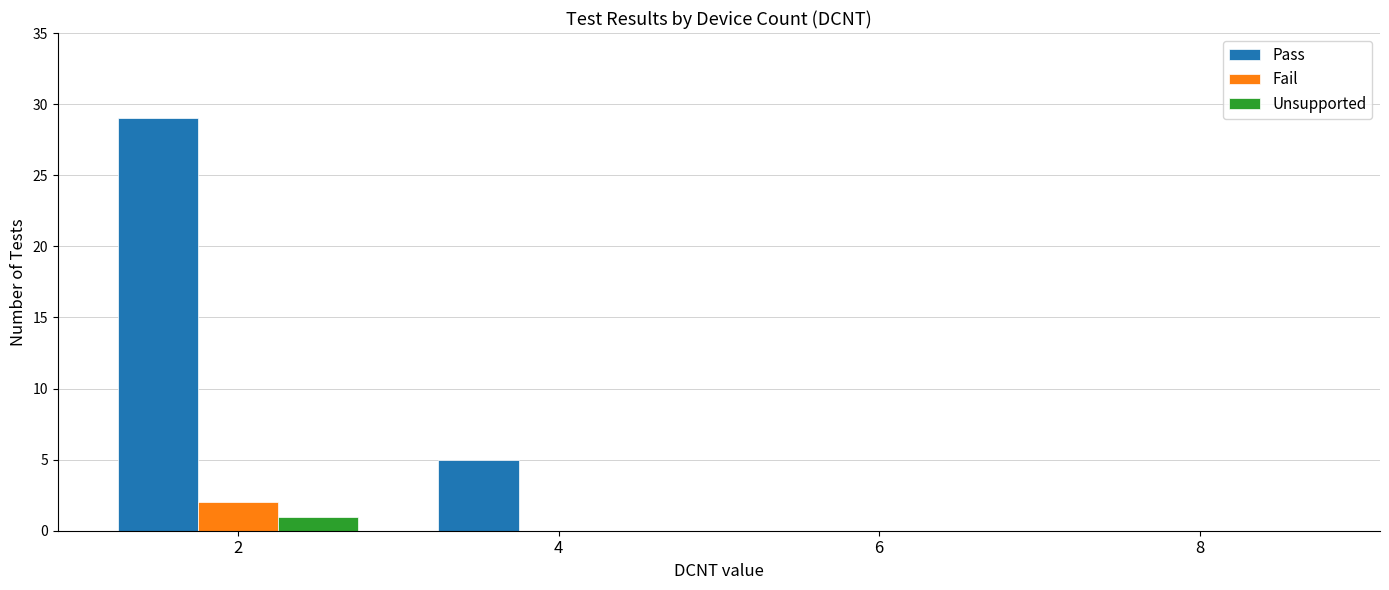

Which series has the largest total across all categories?

Pass